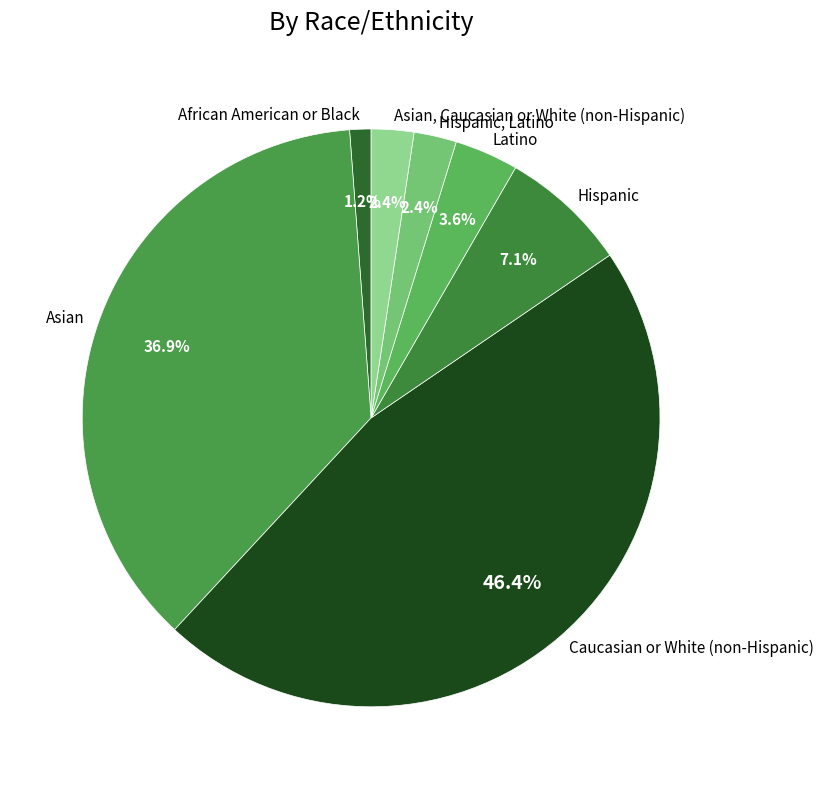

The Hispanic slice represents 7% of the pie. True or false?

True